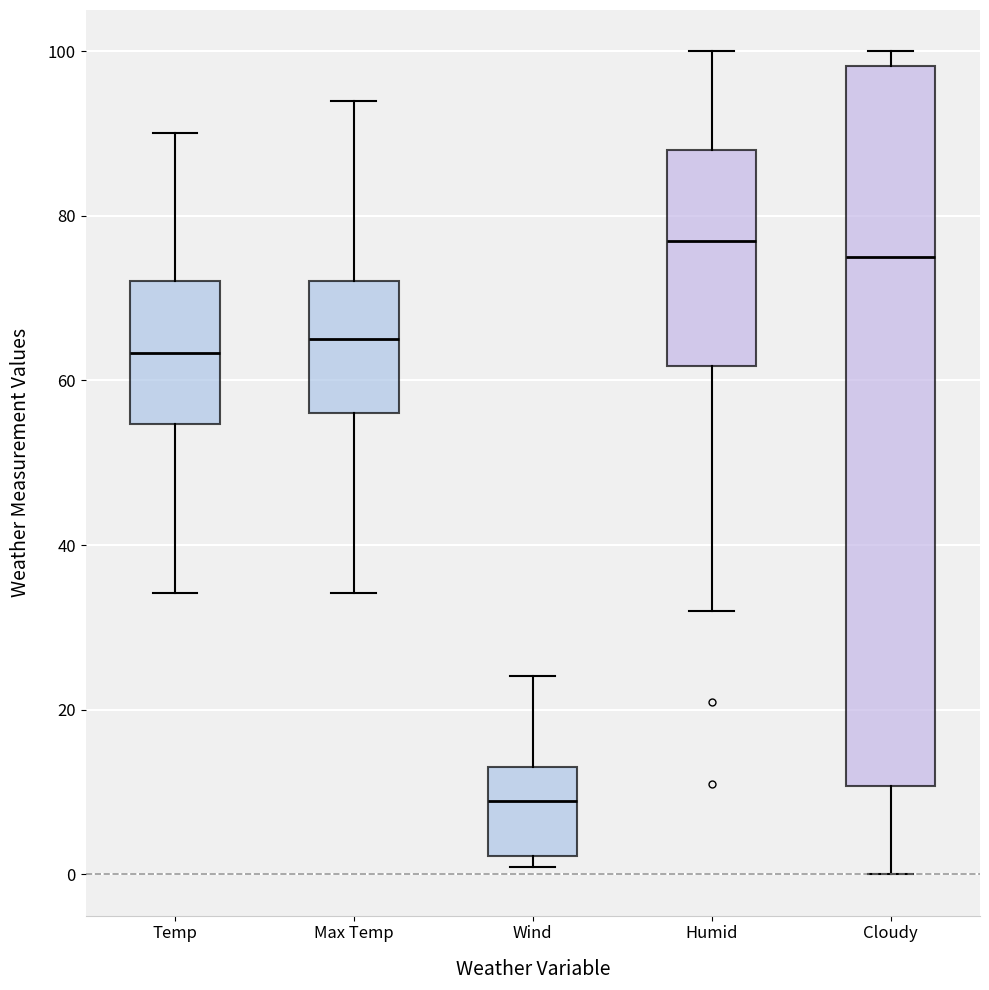

Reading left to right, transcribe this box plot: for each box, give where its median line is, the range the box spans, and where its two whiskers end, as read against the y-axis. The values are not printed on the chart, so give them approximately, as read against the axis.

Temp: median 64, box 54 to 72, whiskers 34 to 90
Max Temp: median 66, box 56 to 72, whiskers 34 to 94
Wind: median 8, box 2 to 14, whiskers 0 to 24
Humid: median 78, box 62 to 88, whiskers 32 to 100
Cloudy: median 76, box 10 to 98, whiskers 0 to 100